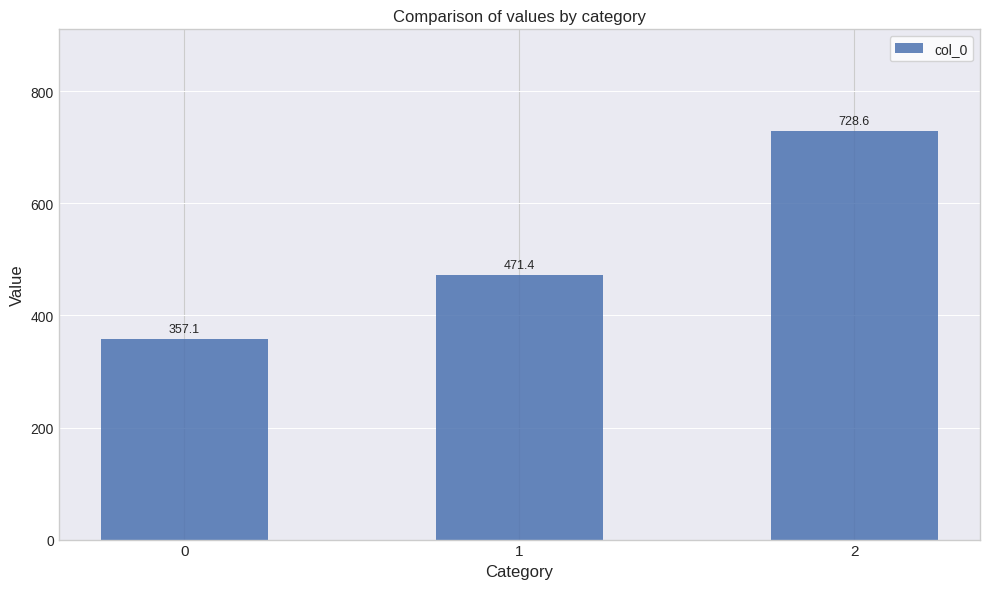

The chart shows a value of 728.6 at 2. True or false?

True